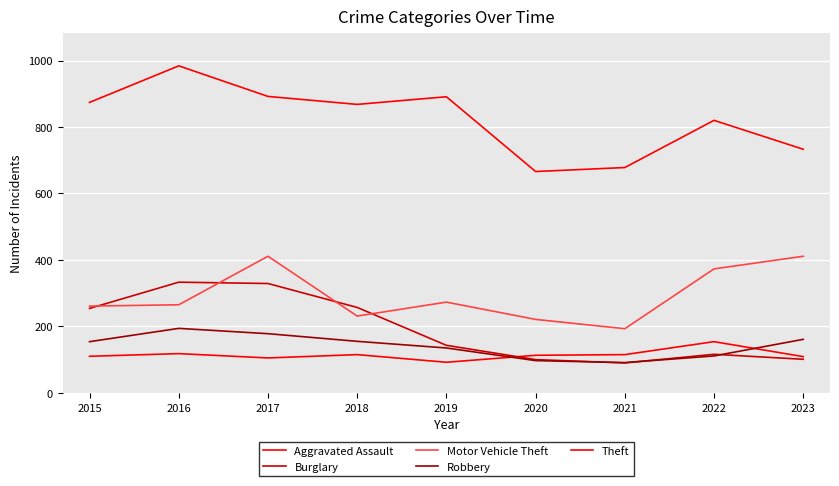

Does the chart display data point markers on the line(s)?

No